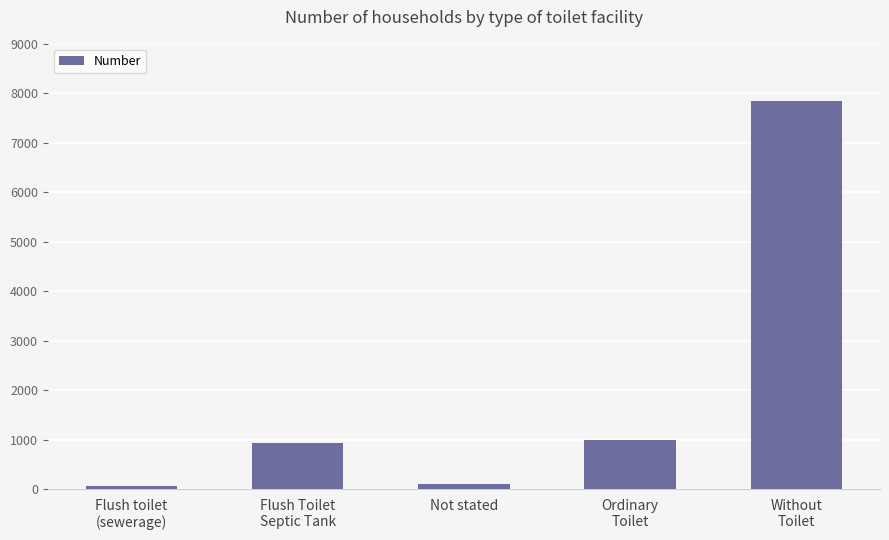

What is the sum of all values?

9946